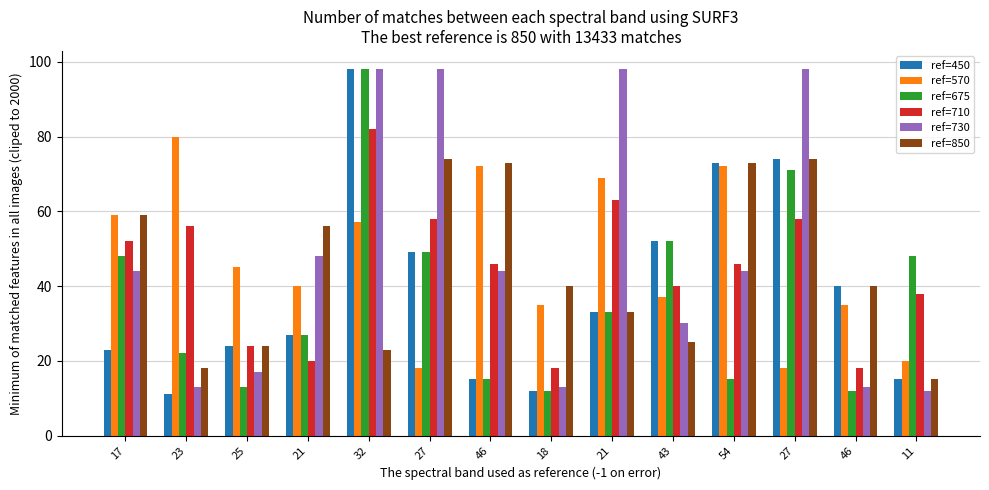

Which series has the largest total across all categories?

ref=730